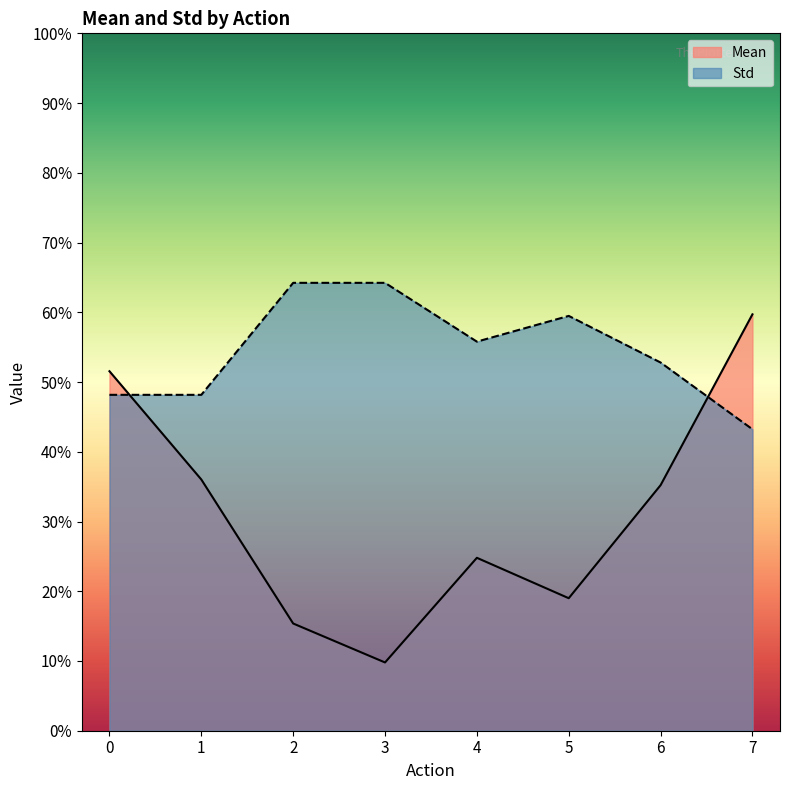

What are all the series names shown in the legend?

Mean, Std